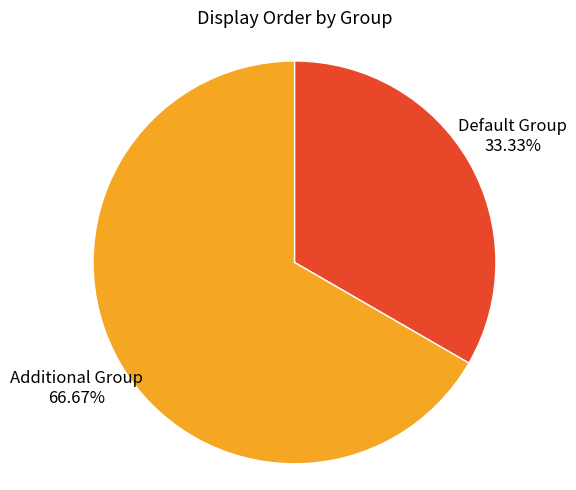

How much of the chart is everything except Default Group?

66.7%